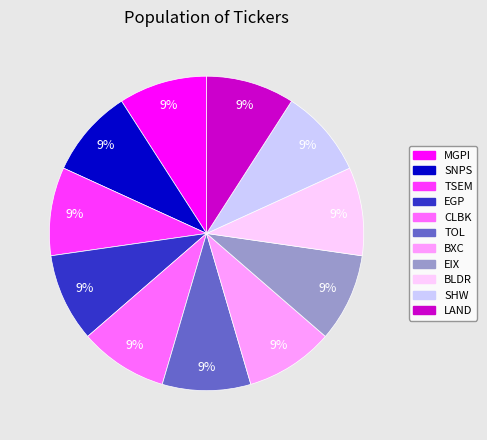

Is TSEM the majority of the pie?

No